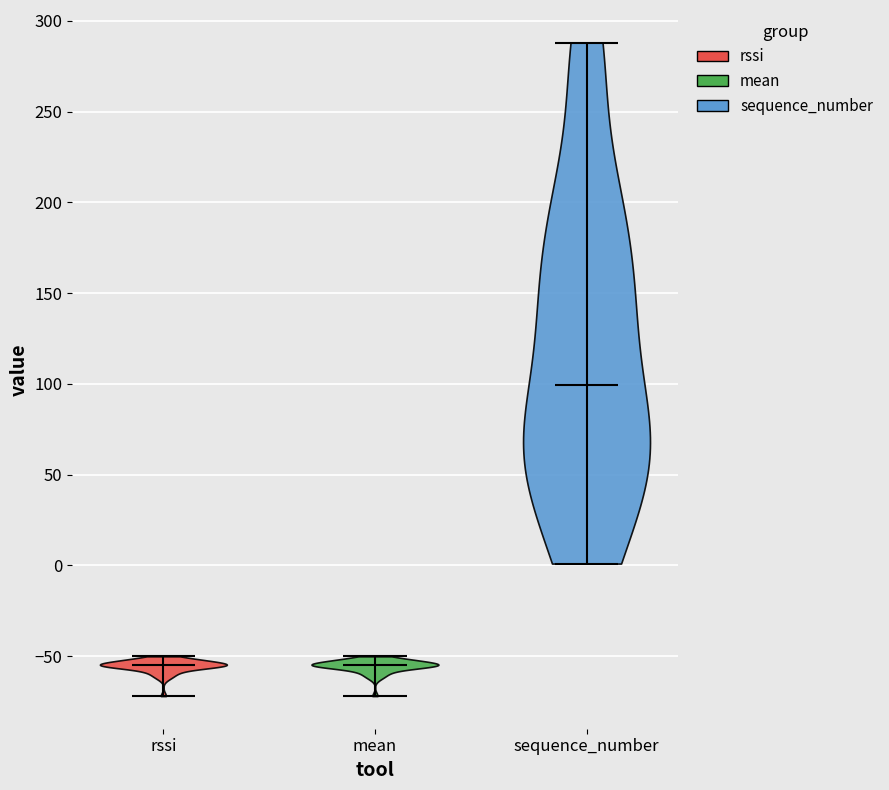

Reading left to right, read every violin against the y-axis: where its median line is, and the lowest and highest points it reaches. The values are not printed on the chart, so give them approximately, as read against the axis.

rssi: median line -55, lowest point -70, highest point -50
mean: median line -55, lowest point -70, highest point -50
sequence_number: median line 100, lowest point 0, highest point 290